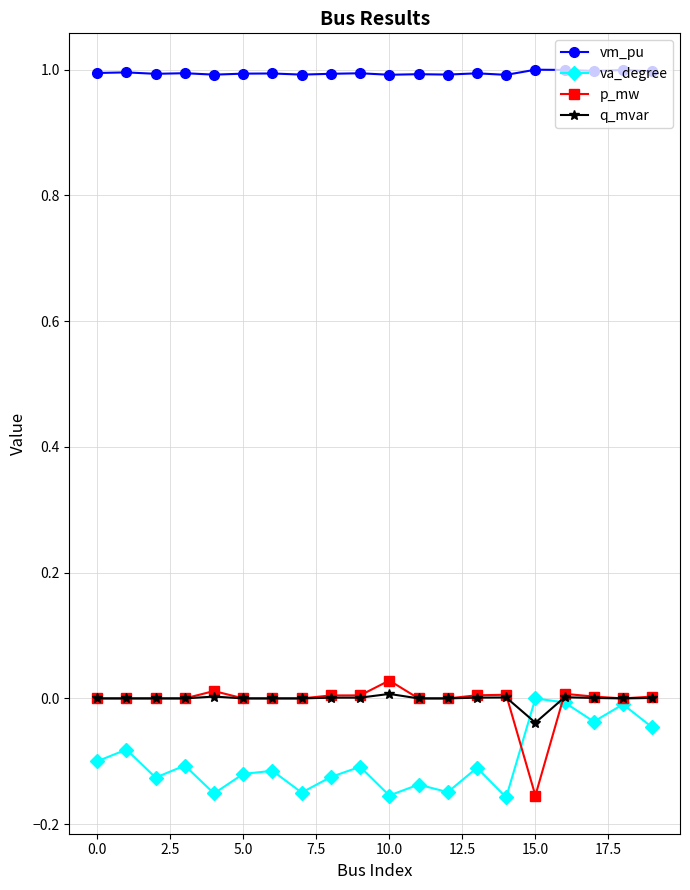

Is this an area chart (filled region under the line)?

No